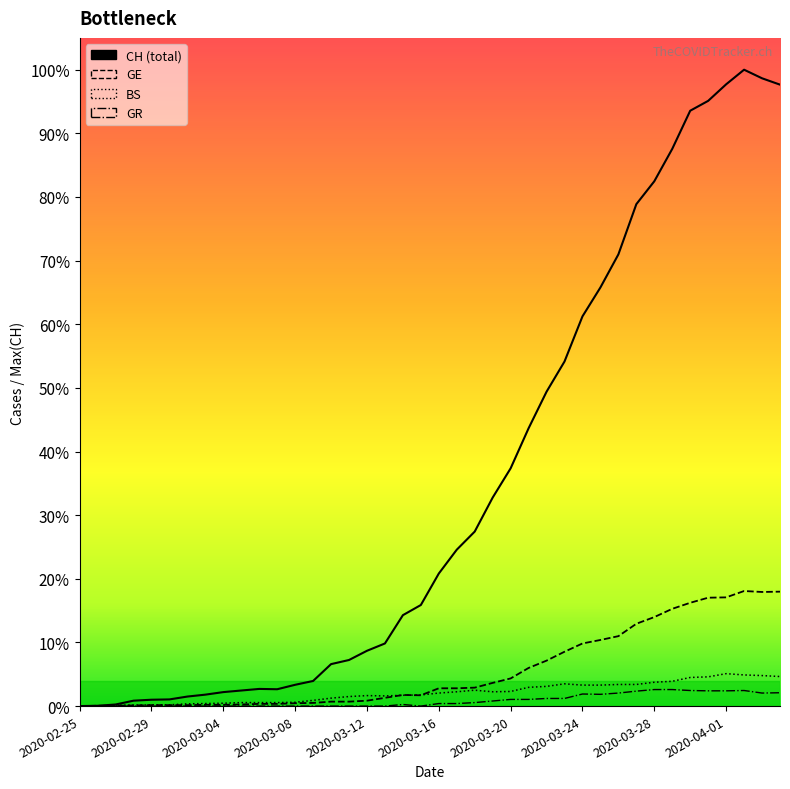

How many series are shown in this chart?

4